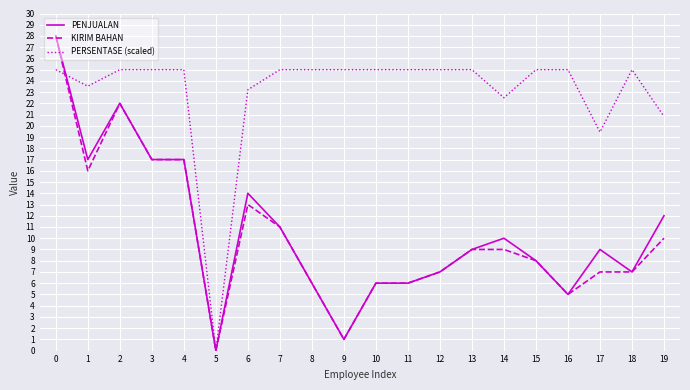

Is the value of KIRIM BAHAN at 4 greater than the value of PERSENTASE (scaled) at 3?

No